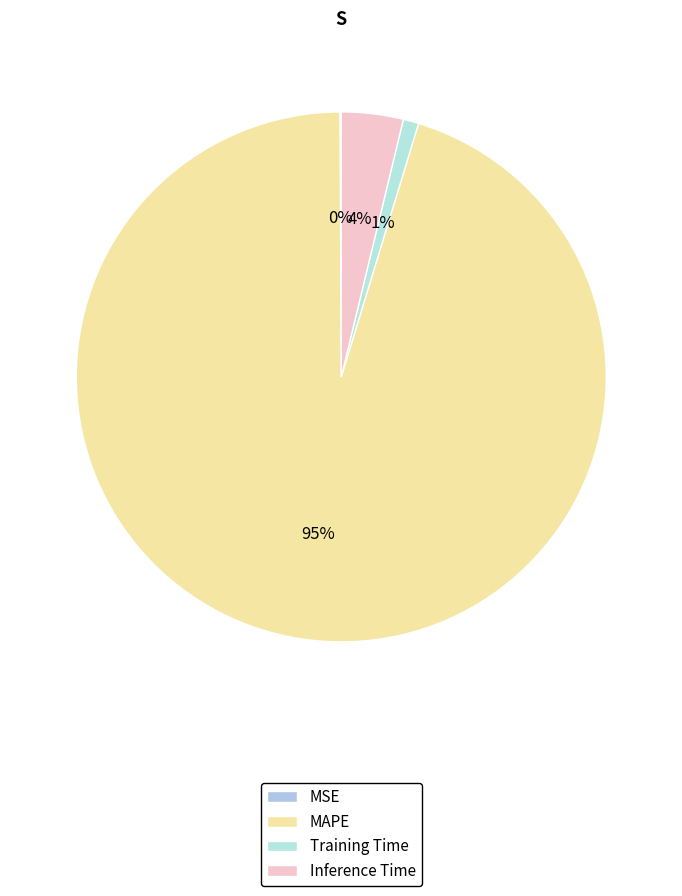

To the nearest percent, what percentage of the pie is Training Time?

1%